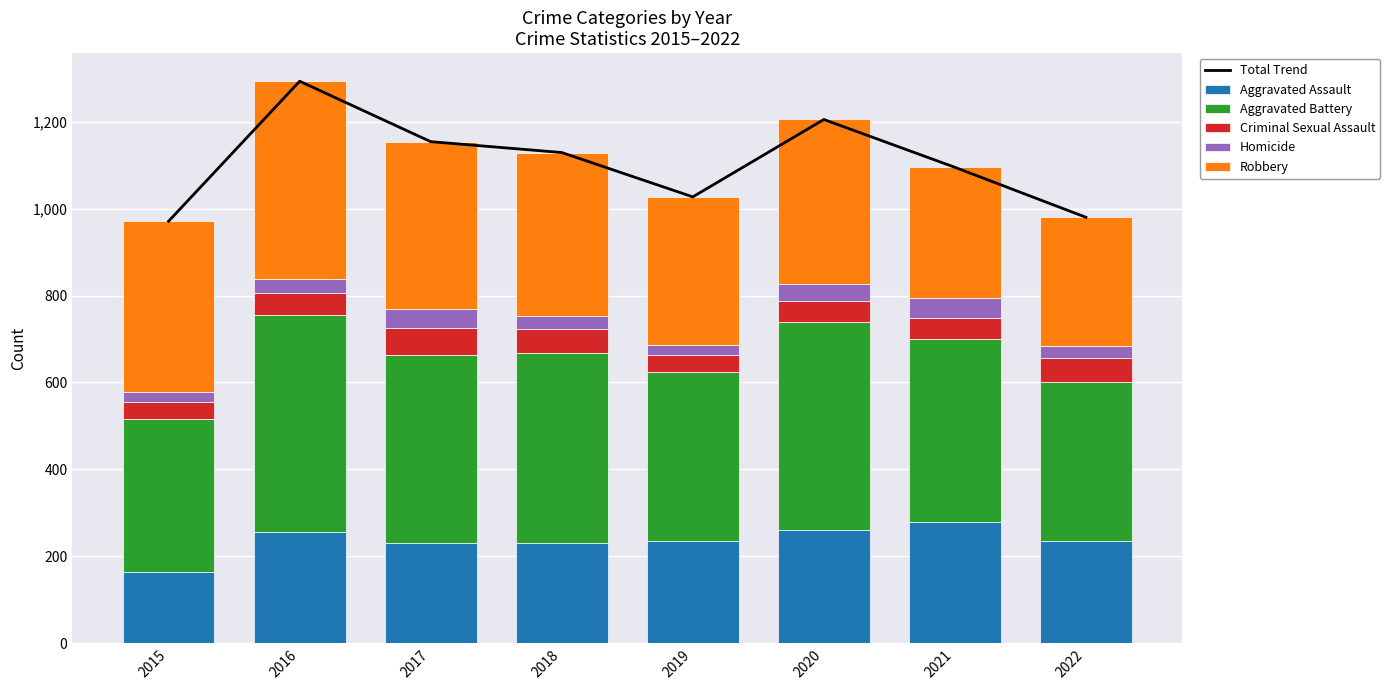

What is the value of the Aggravated Battery bar at the 2nd from the left?

501